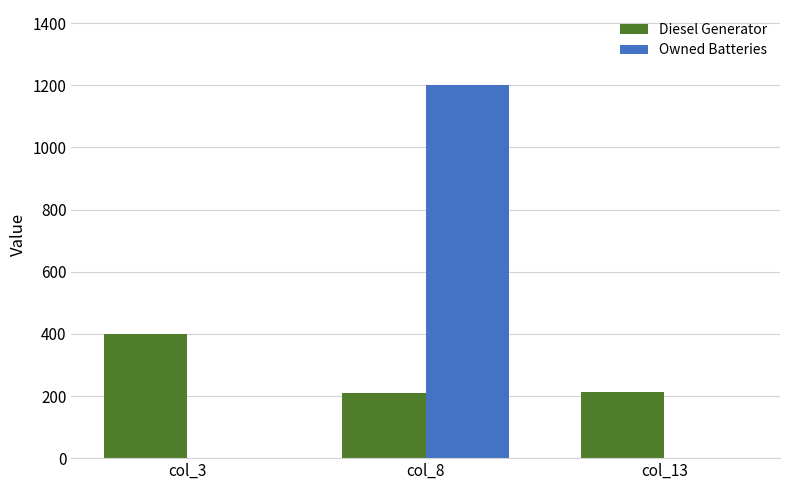

How many distinct data groups are displayed?

2